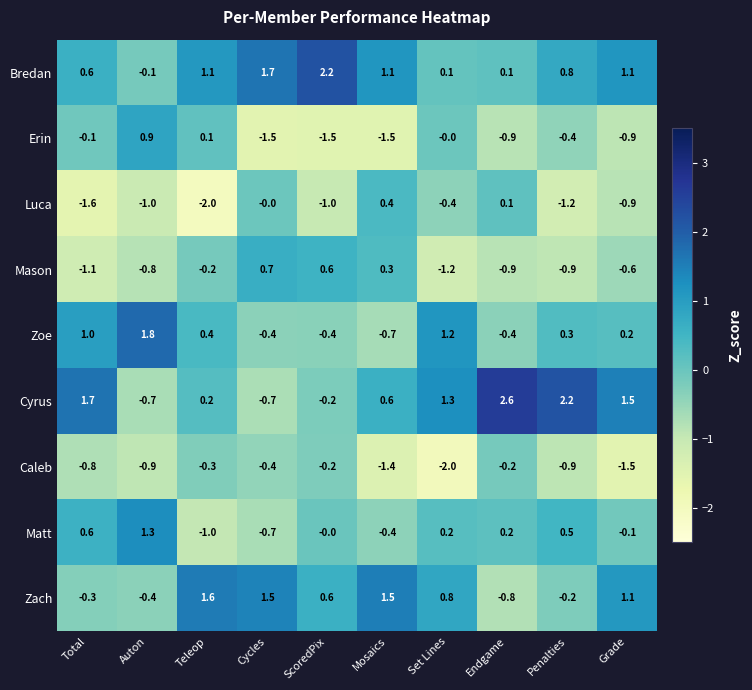

At how many categories does at least one series exceed 1?

10